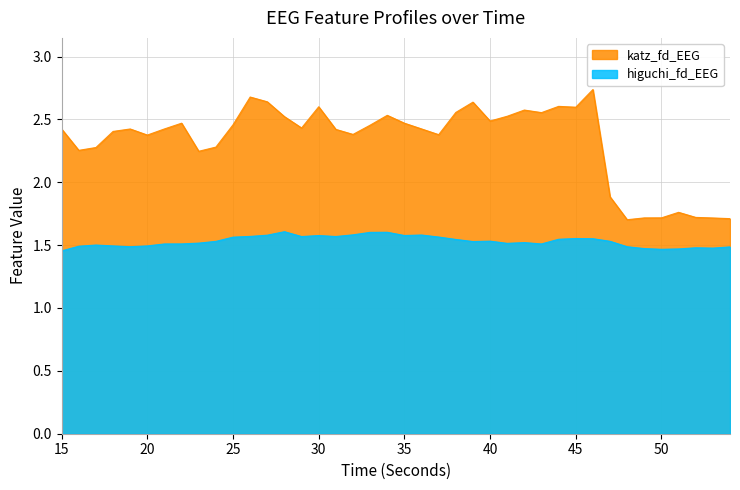

Is it true that katz_fd_EEG equals 4.4 at 39?

False